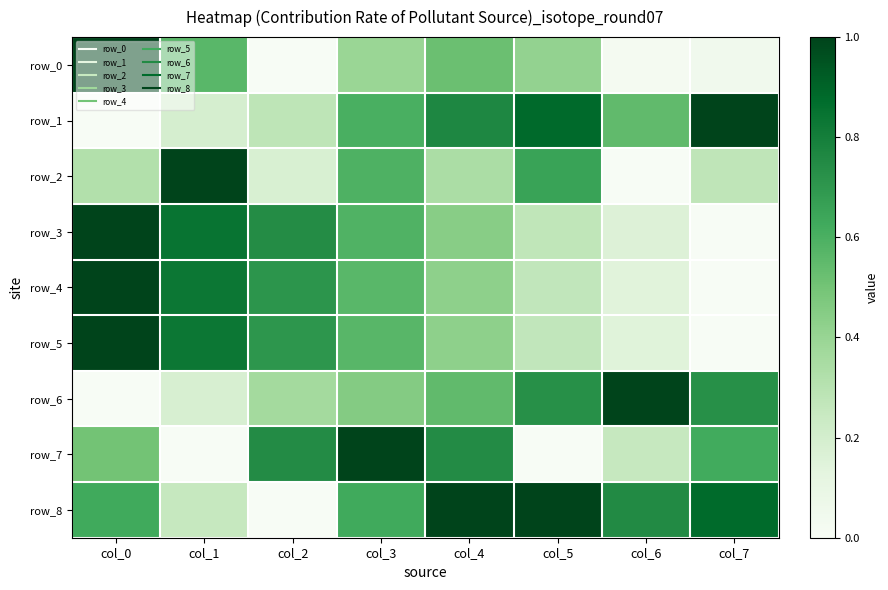

At which category is the sum across all series the highest?

col_0